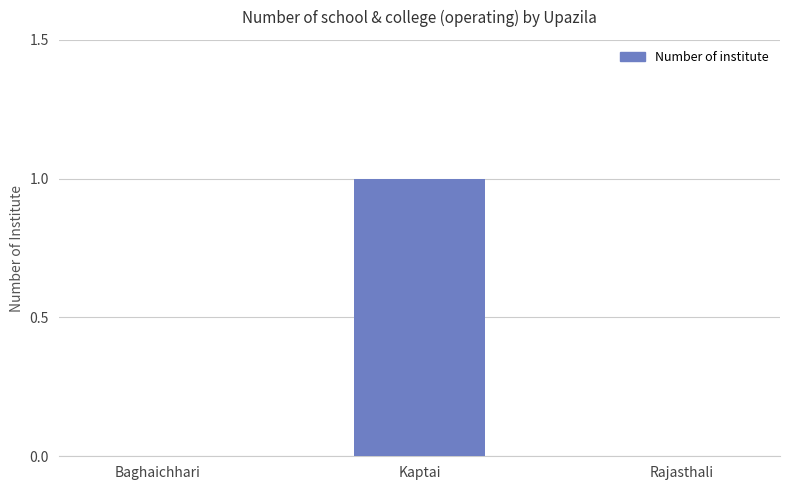

Count the values in the range 0 to 1.

3